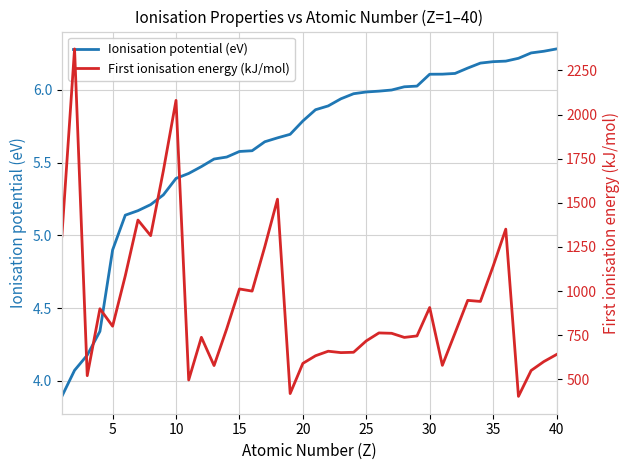

Is it true that Ionisation potential (eV) equals 5.6 at 15?

True